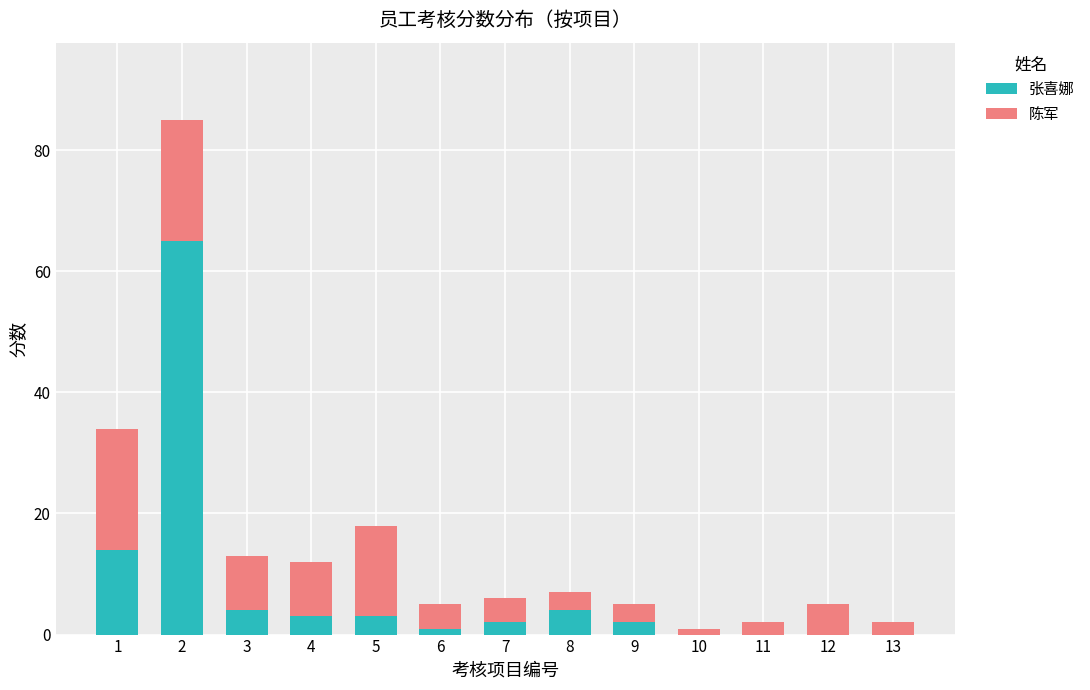

How many categories are shown in the chart?

13